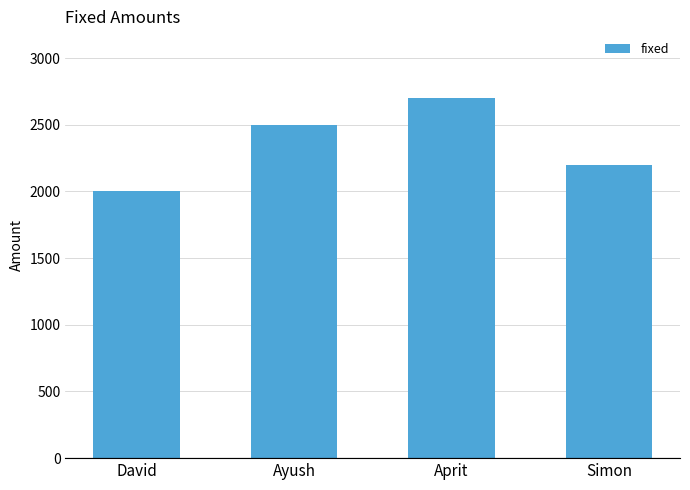

At which category does the chart reach its minimum across all series?

David